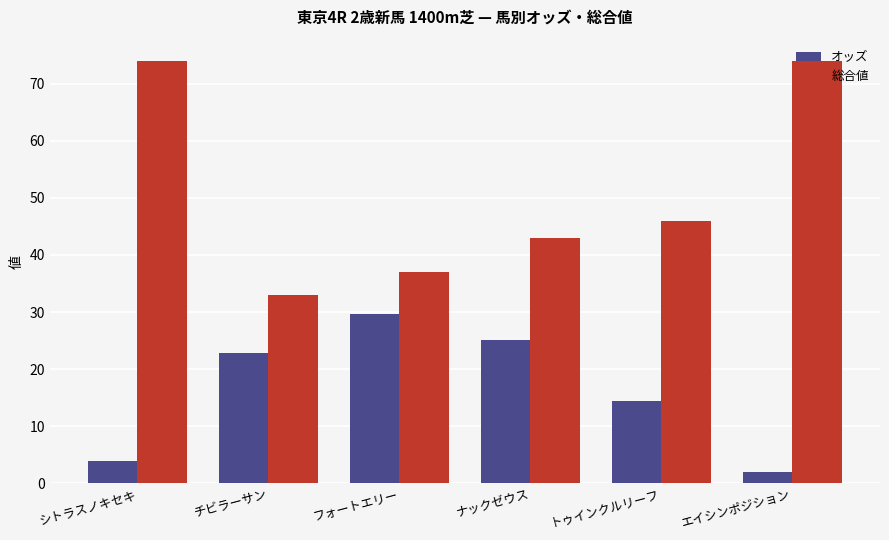

How many groups of bars are there?

6